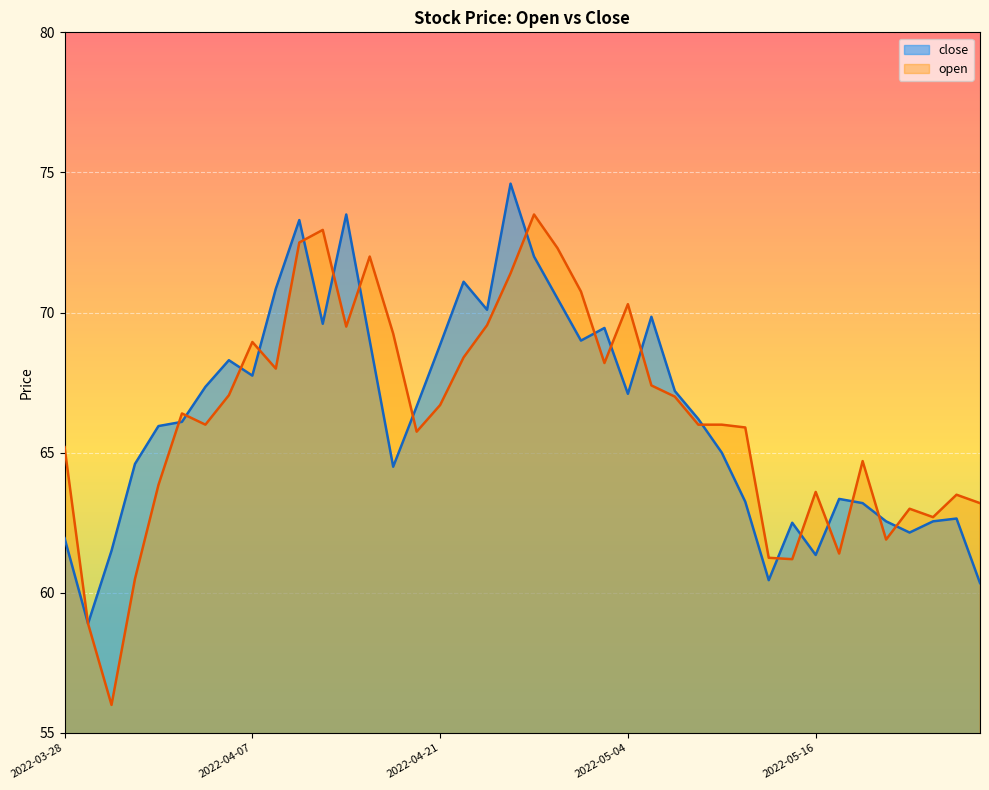

After their last crossing, which series has the higher values: open or close?

open